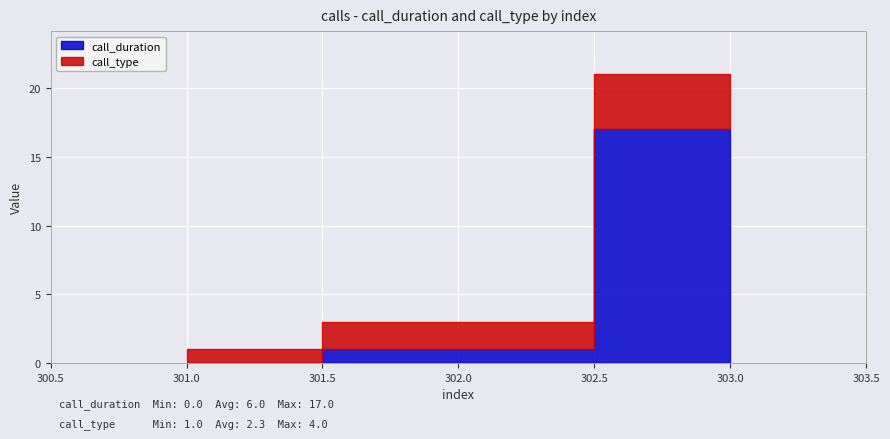

What is the greatest value displayed?

17